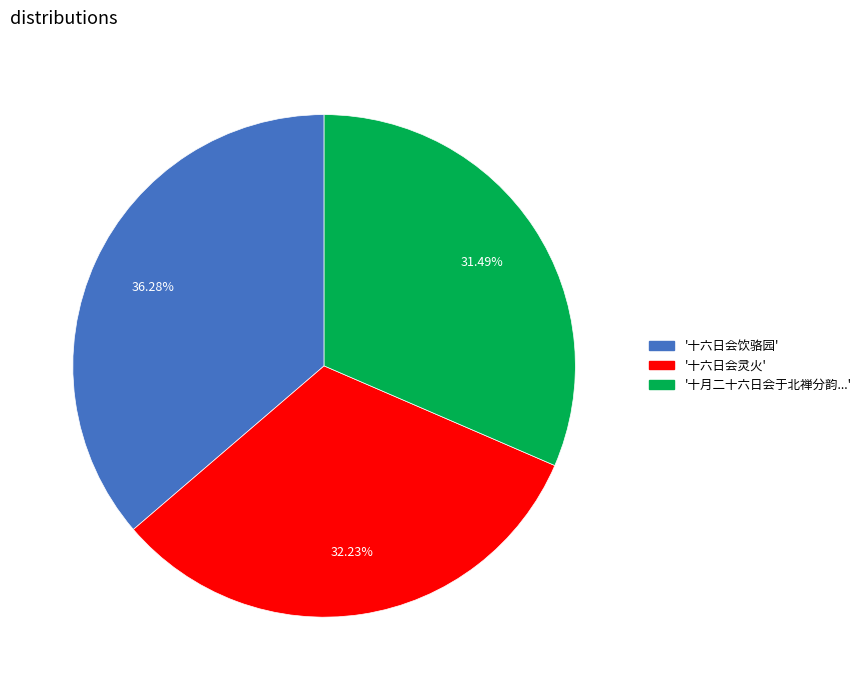

Is there a majority slice in this chart?

No